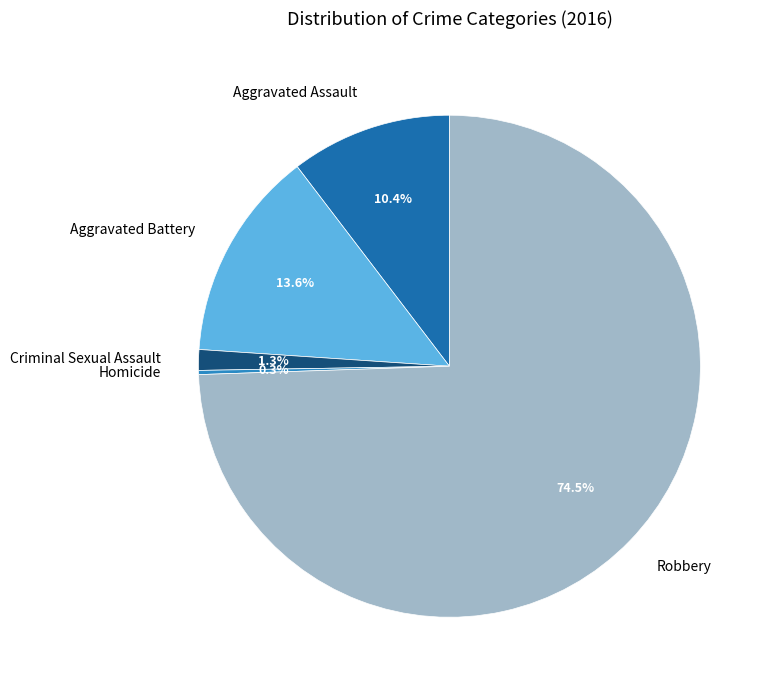

True or false: Criminal Sexual Assault accounts for 14% of the total.

False